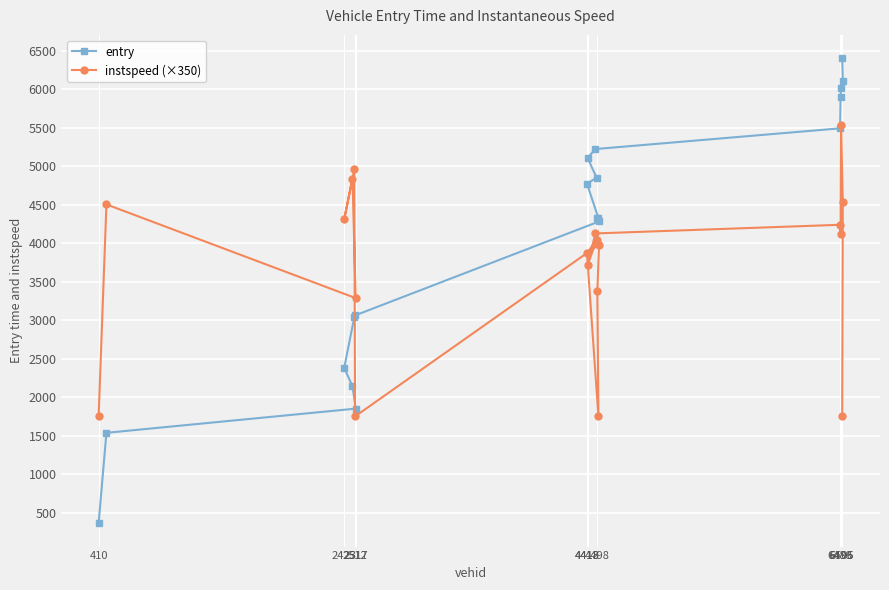

List the series in order of their overall mean, lowest first.

instspeed (×350), entry